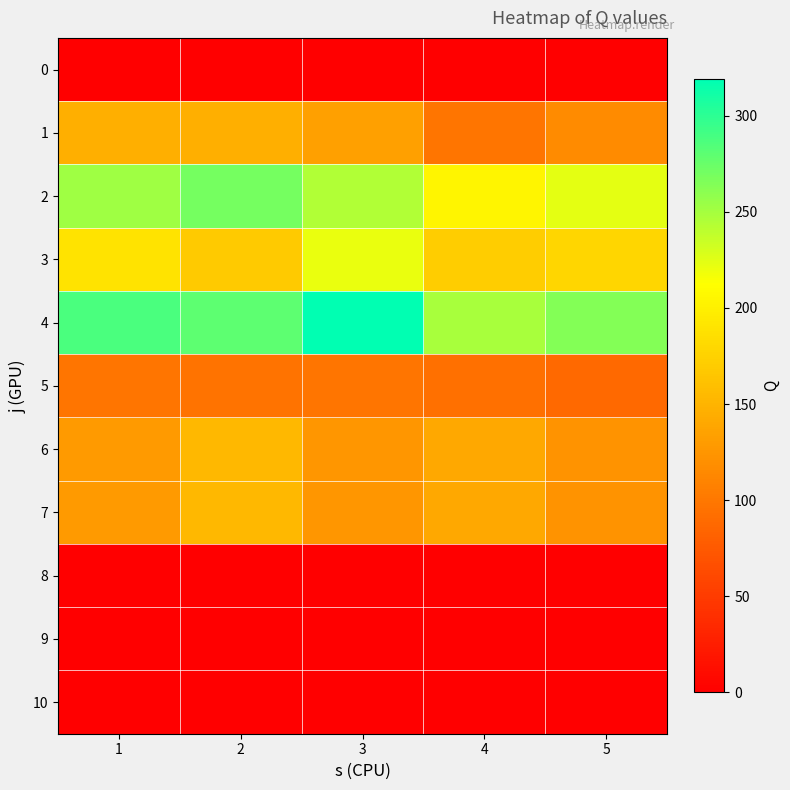

Which series has the largest total across all categories?

4